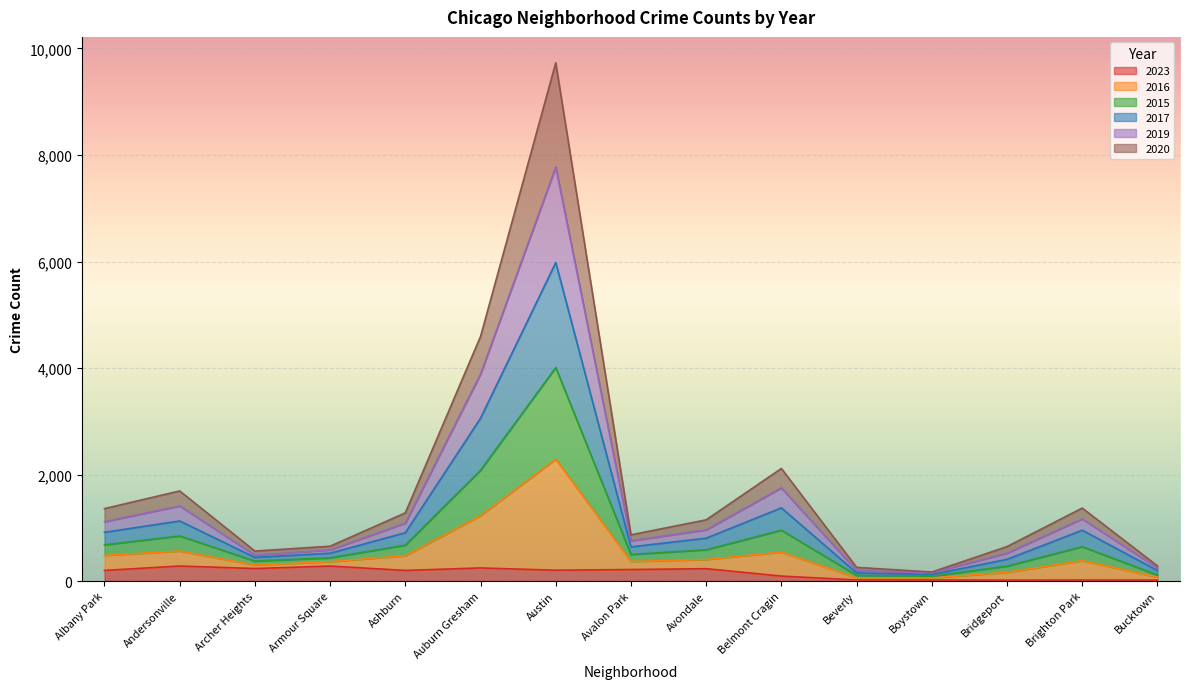

What are all the series names shown in the legend?

2023, 2016, 2015, 2017, 2019, 2020